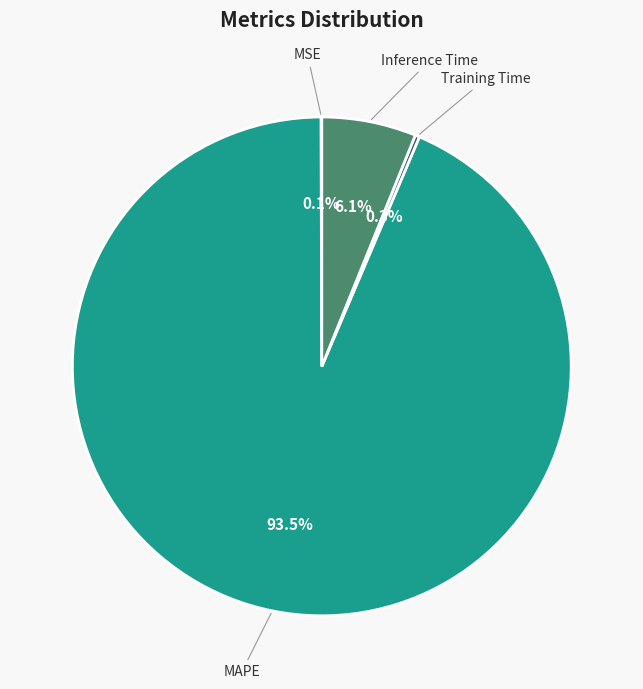

Which slice is the largest?

MAPE